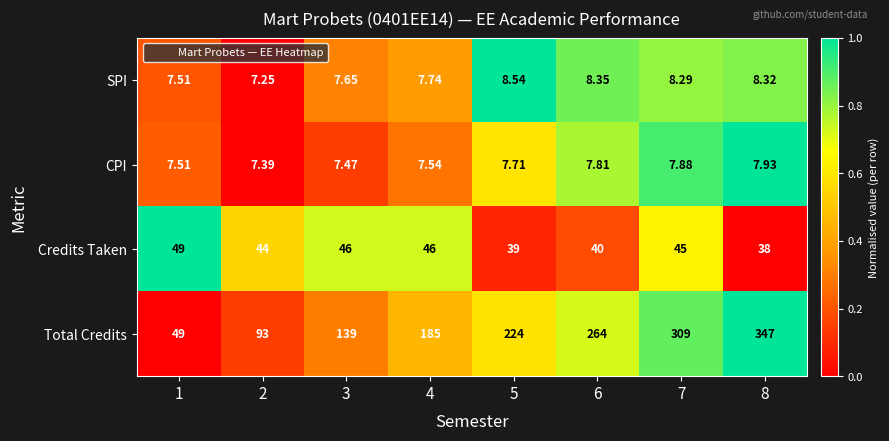

Is the value of Credits Taken at 5 greater than the value of Total Credits at 1?

No